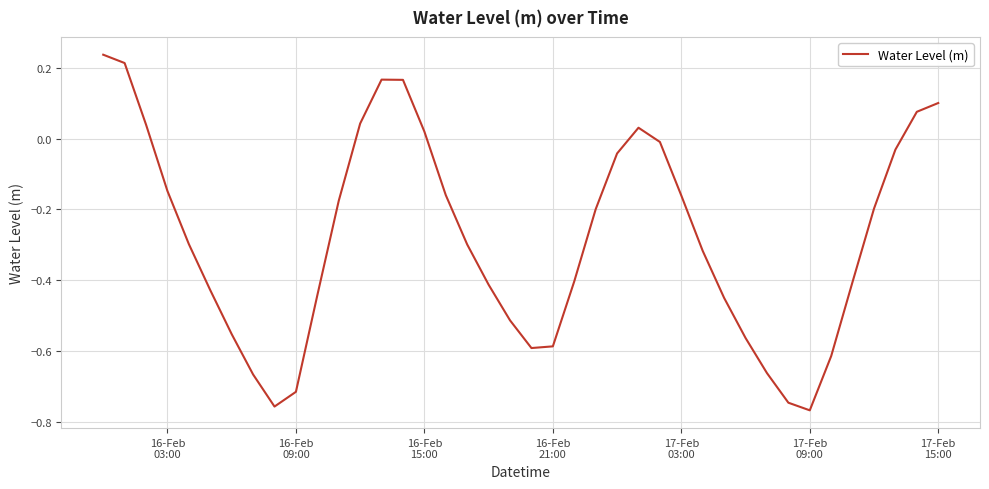

How many lines are shown in the chart?

1